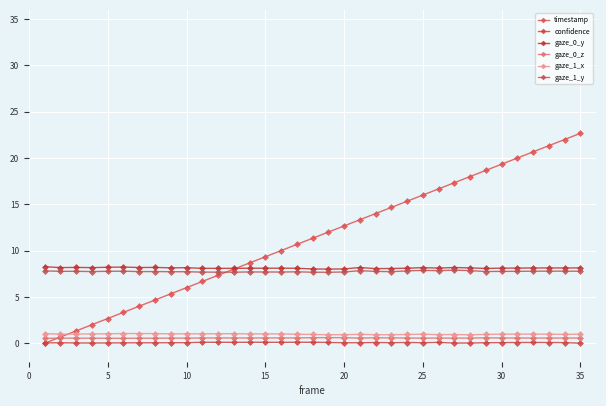

Reading right to left, extract all data points from this chart.

timestamp: 22.7	22.0	21.3	20.7	20.0	19.3	18.7	18.0	17.3	16.7	16.0	15.3	14.7	14.0	13.3	12.7	12.0	11.3	10.7	10.0	9.3	8.7	8.0	7.3	6.7	6.0	5.3	4.7	4.0	3.3	2.7	2.0	1.3	0.7	0.0
confidence: 0.0	0.1	0.1	0.1	0.1	0.1	0.0	0.0	0.0	0.1	0.0	0.1	0.1	0.1	0.1	0.0	0.1	0.1	0.1	0.1	0.1	0.1	0.1	0.1	0.1	0.1	0.1	0.0	0.0	0.0	0.0	0.0	0.0	0.0	0.0
gaze_0_y: 8.1	8.1	8.1	8.1	8.1	8.1	8.1	8.1	8.2	8.1	8.2	8.1	8.1	8.1	8.2	8.0	8.0	8.0	8.1	8.1	8.1	8.1	8.1	8.1	8.1	8.2	8.1	8.2	8.2	8.2	8.2	8.2	8.2	8.2	8.3
gaze_0_z: 0.6	0.6	0.6	0.6	0.6	0.6	0.6	0.6	0.5	0.6	0.5	0.6	0.6	0.6	0.6	0.6	0.6	0.6	0.6	0.6	0.6	0.6	0.6	0.6	0.6	0.5	0.6	0.5	0.5	0.5	0.5	0.5	0.5	0.5	0.5
gaze_1_x: 1.0	0.9	1.0	1.0	1.0	1.0	0.9	0.9	0.9	0.9	1.0	0.9	0.9	0.9	1.0	0.9	0.9	0.9	1.0	1.0	1.0	1.0	1.0	1.0	1.0	1.0	1.0	1.0	1.0	1.0	1.0	1.0	1.0	1.0	1.0
gaze_1_y: 7.8	7.8	7.8	7.8	7.8	7.8	7.7	7.8	7.9	7.8	7.9	7.8	7.7	7.8	7.8	7.7	7.7	7.7	7.7	7.7	7.7	7.7	7.7	7.7	7.7	7.7	7.7	7.7	7.7	7.8	7.8	7.7	7.8	7.8	7.8